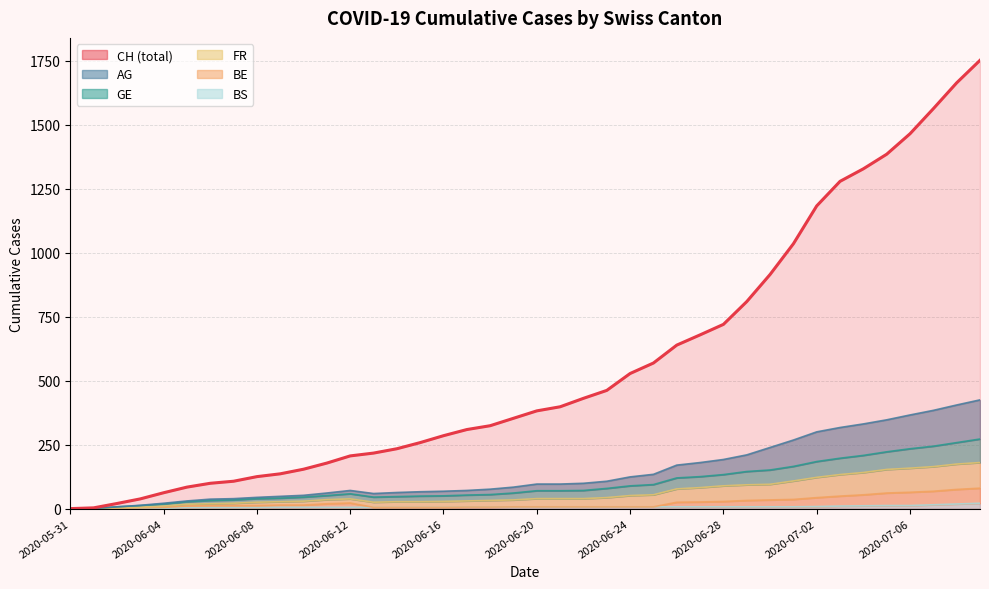

How many data points in CH are less than 382?

20